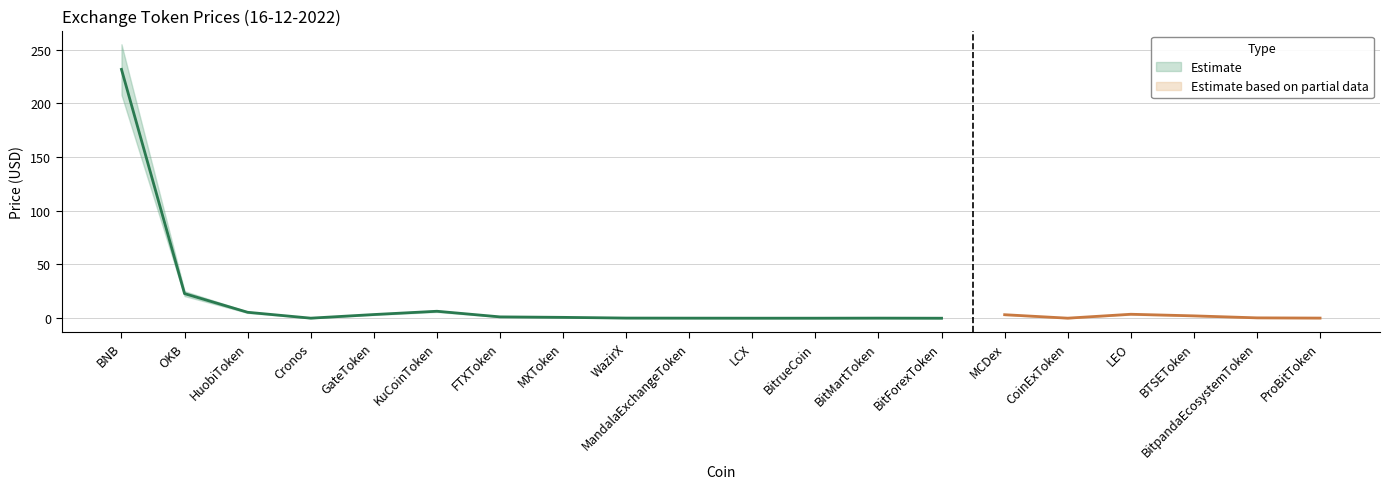

The Price_lower series shows 0.0 at LCX. True or false?

True